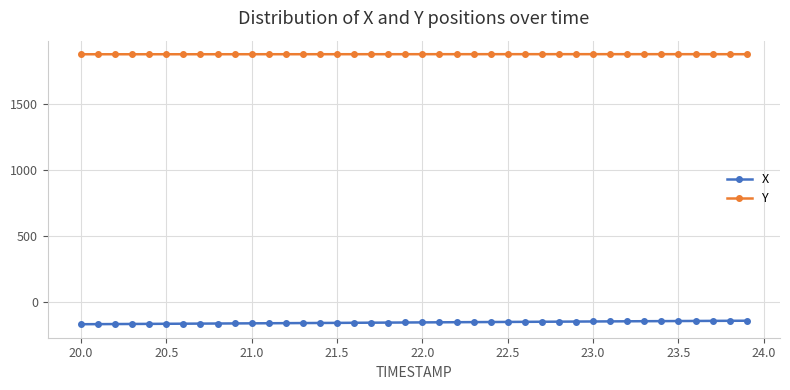

Is this an area chart (filled region under the line)?

No